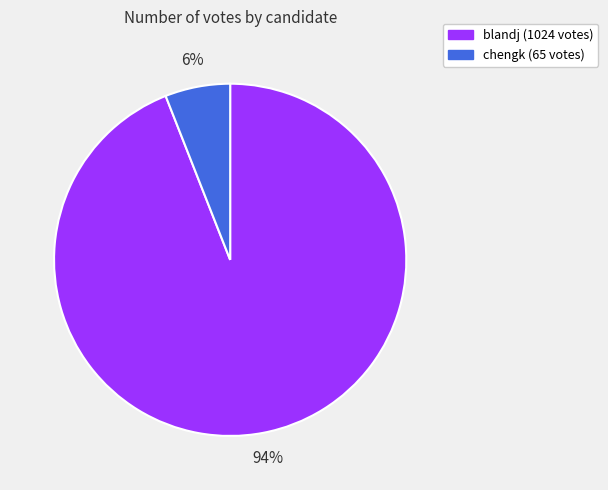

Count the number of slices in the pie.

2